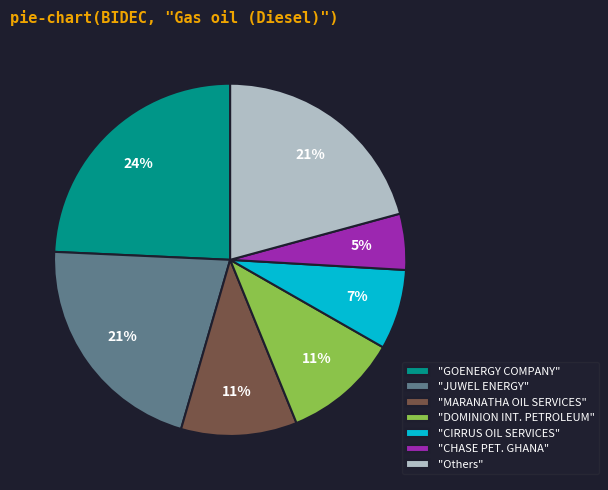

Between "CIRRUS OIL SERVICES" and "MARANATHA OIL SERVICES", which is larger?

"MARANATHA OIL SERVICES"